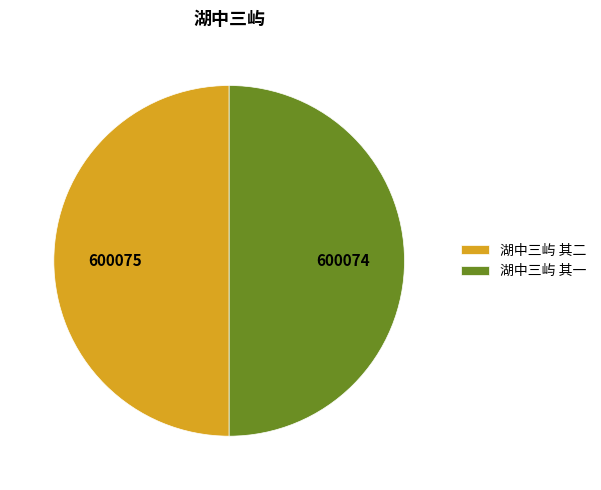

The 湖中三屿 其一 slice represents 40% of the pie. True or false?

False